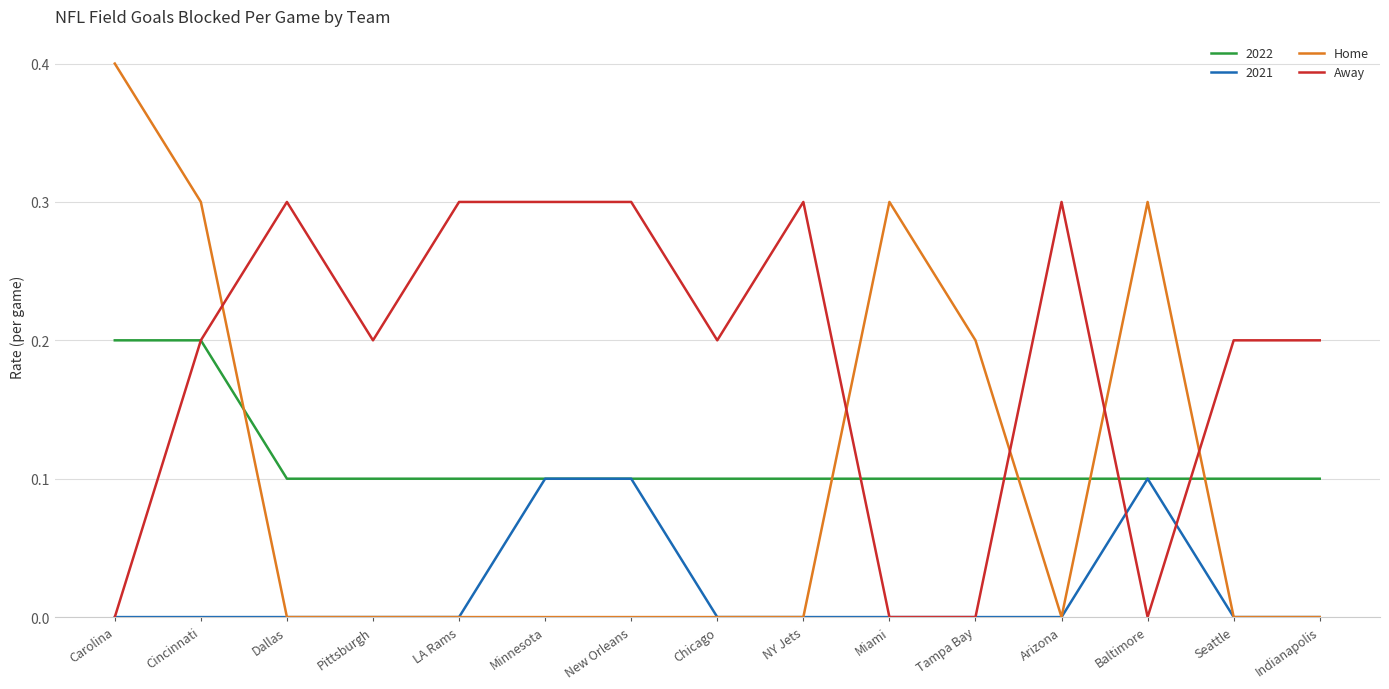

What are all the series names shown in the legend?

2022, 2021, Home, Away